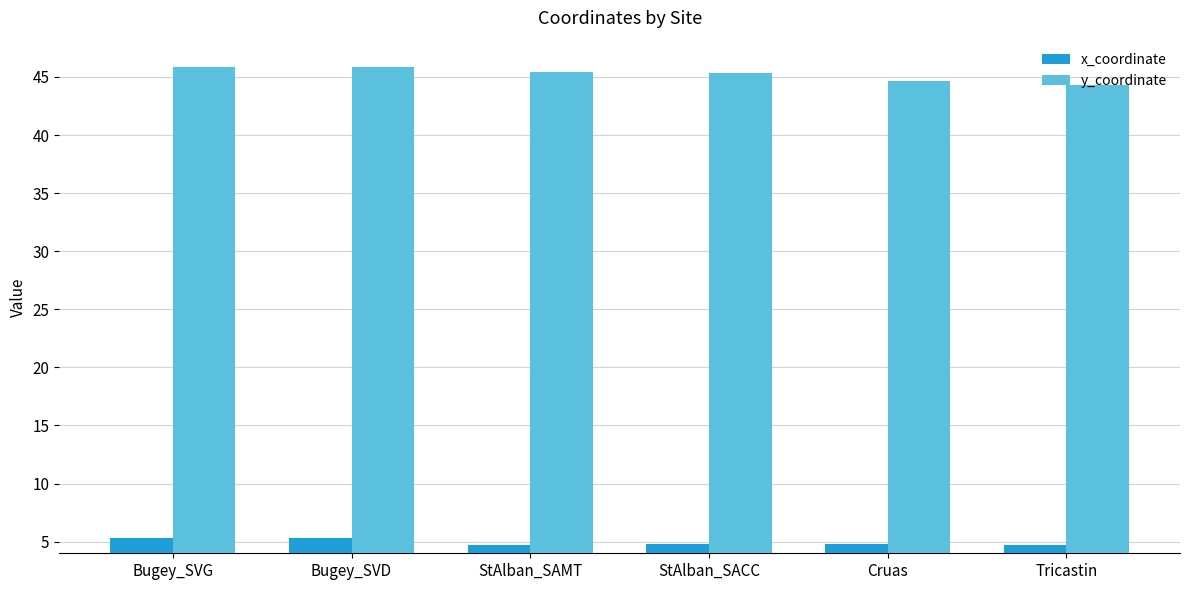

The y_coordinate series shows 44.6 at Cruas. True or false?

True